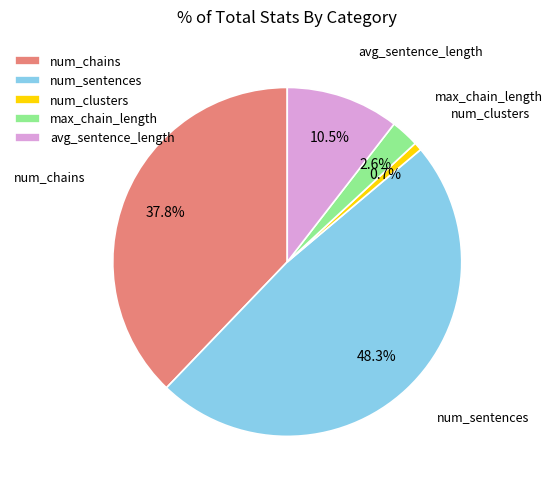

What is the largest slice in the pie chart?

num_sentences